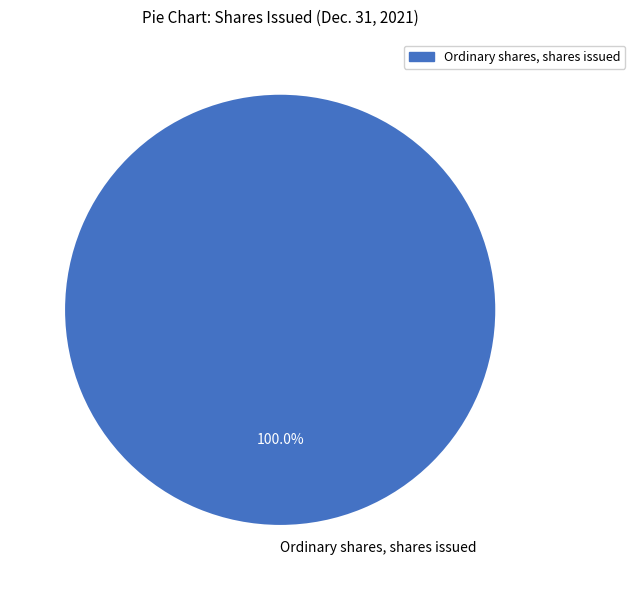

Does Ordinary shares, shares issued account for over 50% of the chart?

Yes